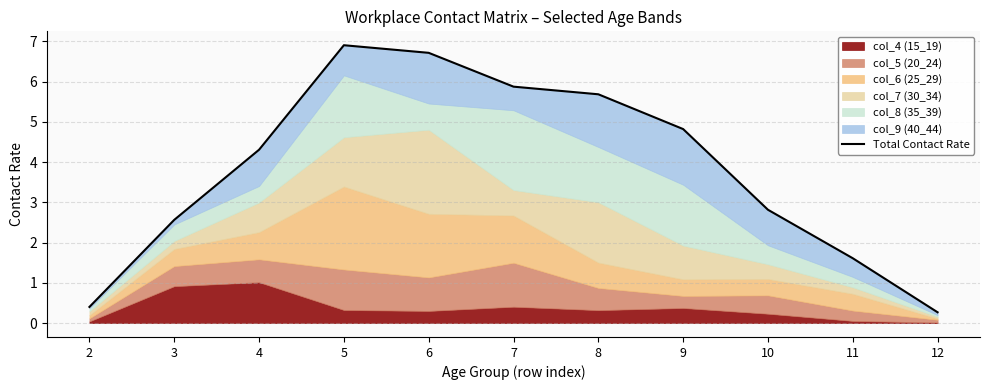

What is the smallest value displayed?

0.3